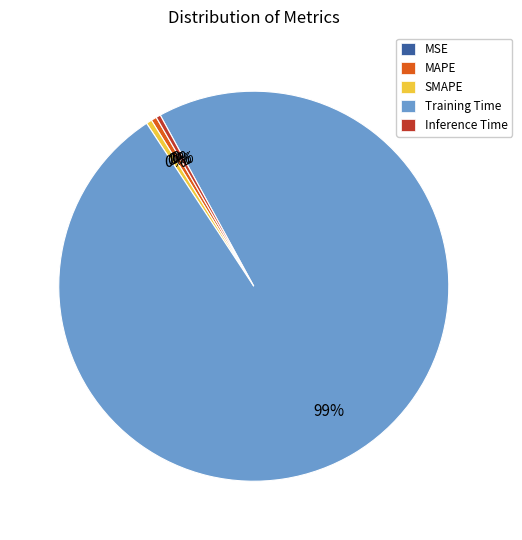

To the nearest percent, what is the average slice percentage?

20%